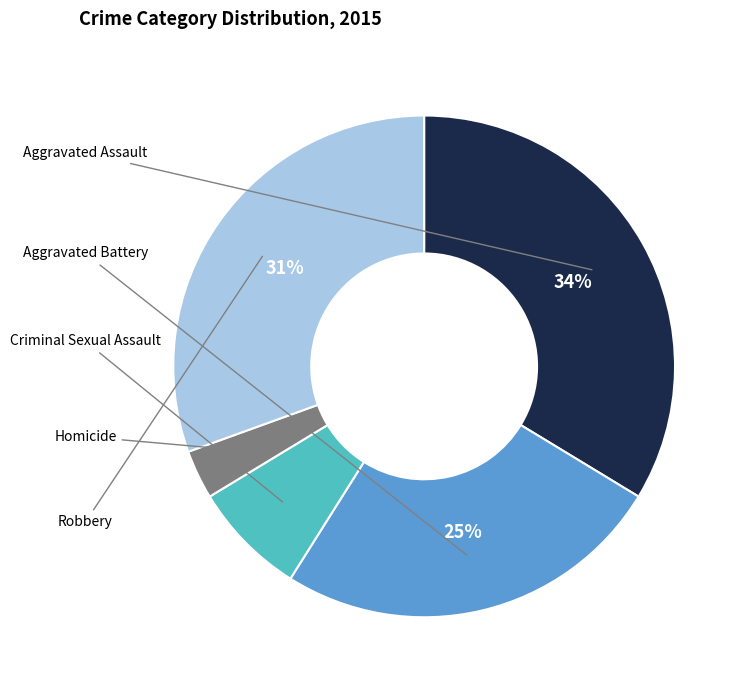

Rank the categories by value from lowest to highest.

Homicide, Criminal Sexual Assault, Aggravated Battery, Robbery, Aggravated Assault